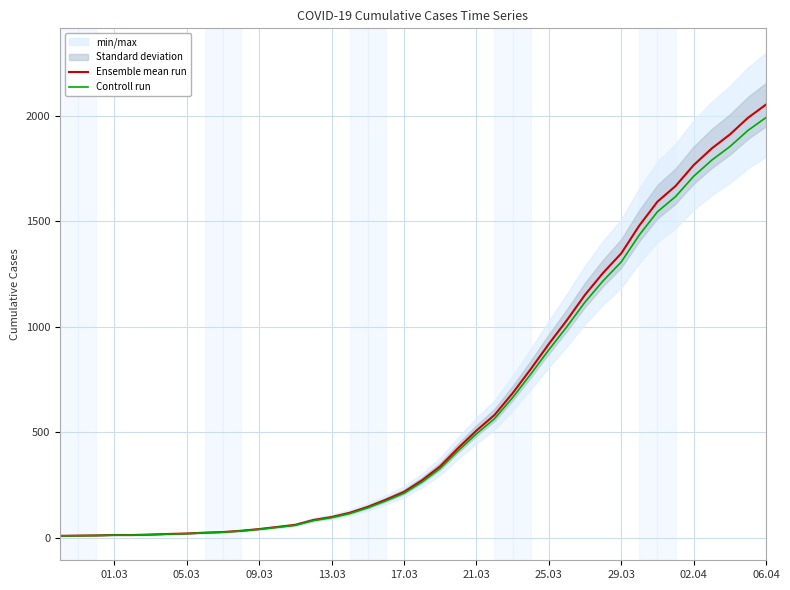

The value of Ensemble mean run at 02.04 is 1765.0. True or false?

True